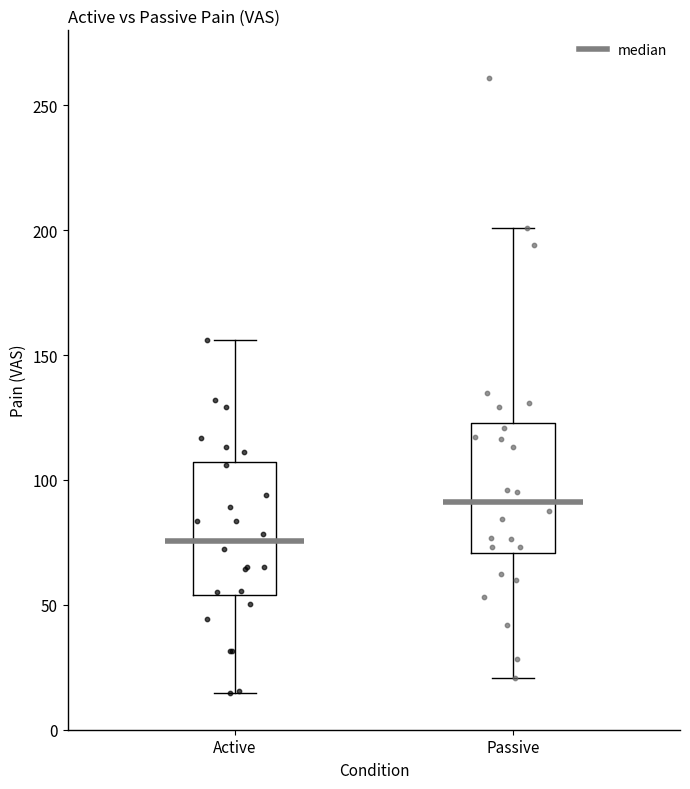

Which box's median line is the highest?

Passive